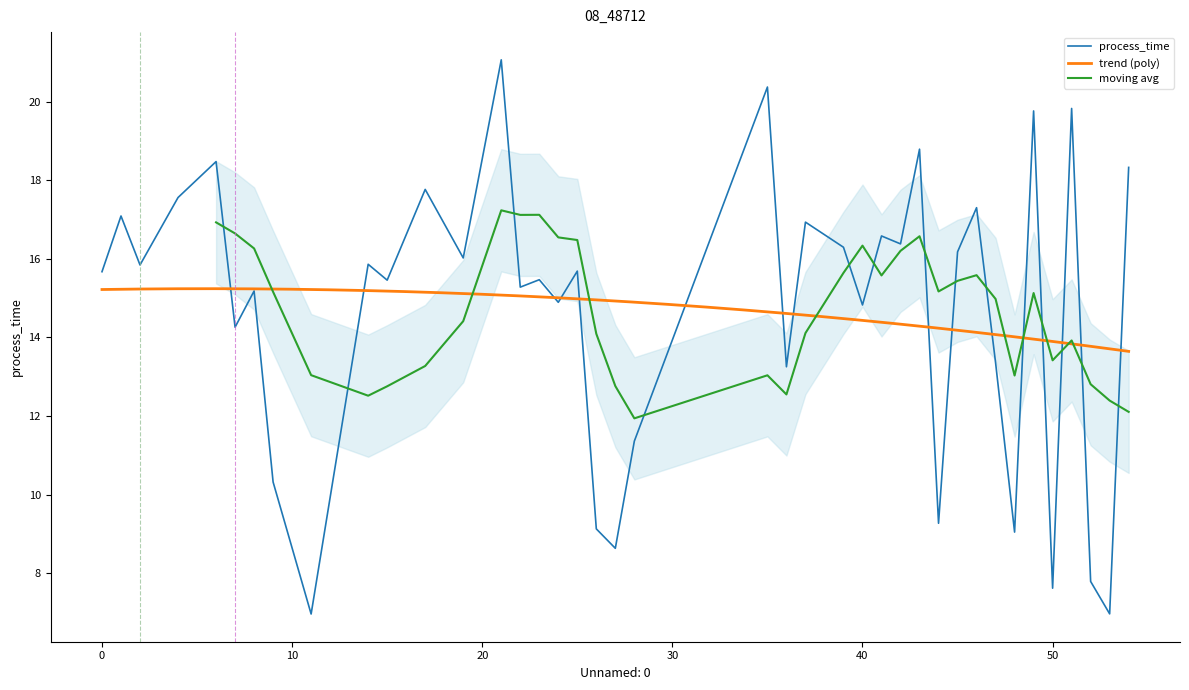

Where is the first local maximum?

1